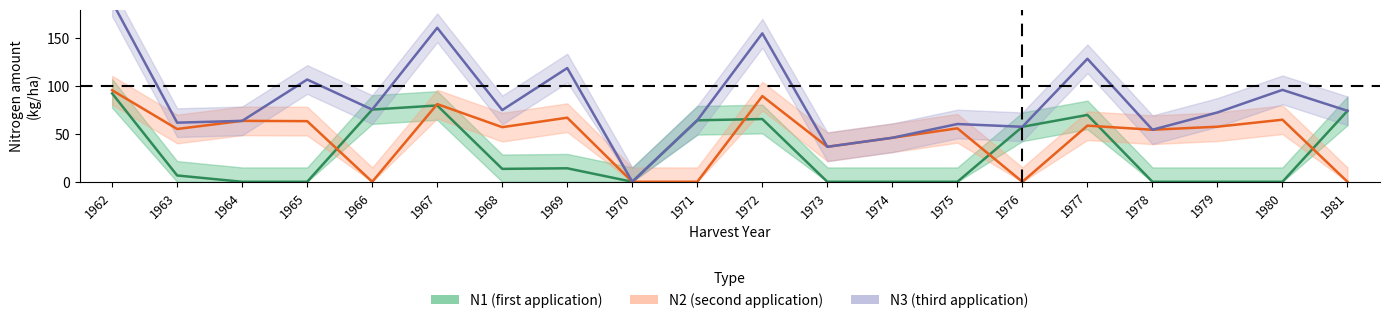

True or false: N1 and N2 intersect in this chart.

True